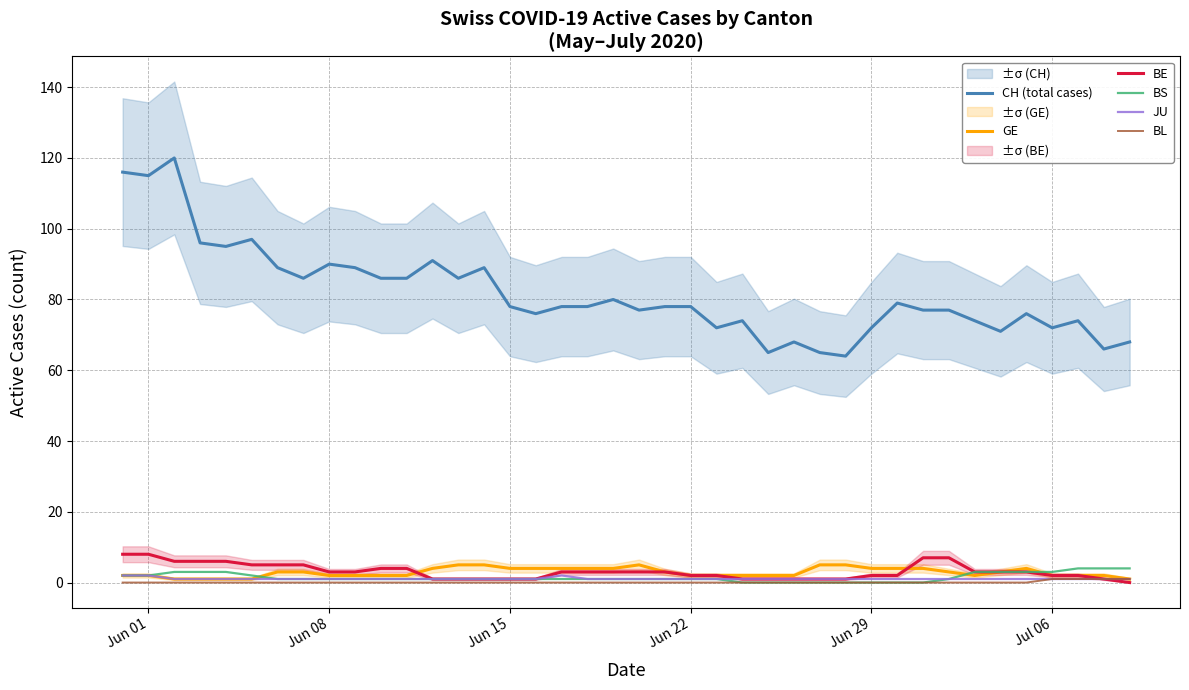

In CH (total cases), how many points are lower than both neighbors (excluding endpoints)?

12